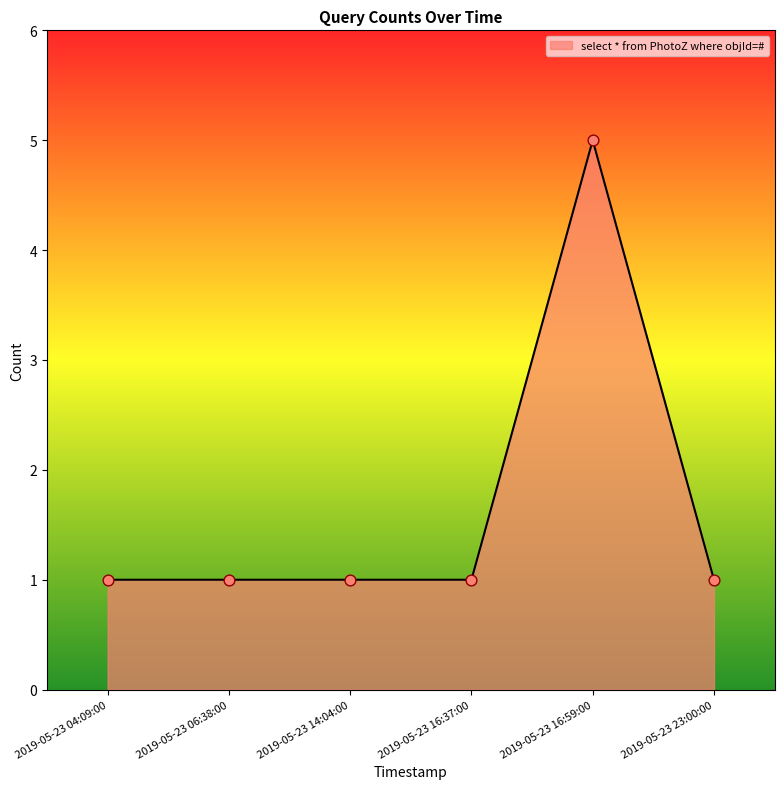

What is the change in value from 2019-05-23 04:09:00 to 2019-05-23 16:59:00?

+4